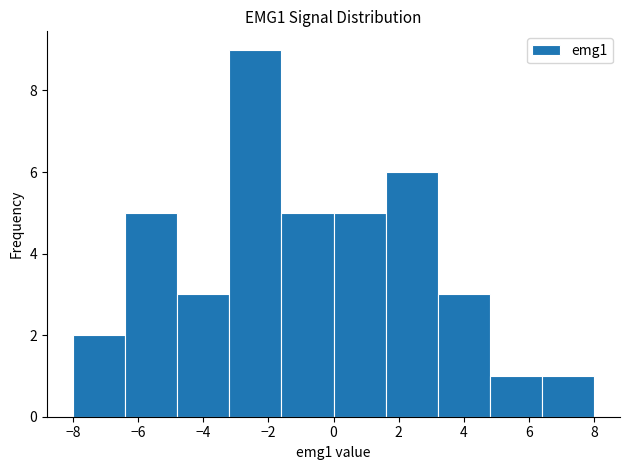

Reading left to right, transcribe this chart: for each bar, give the range it covers on the x-axis and its height. The values are not printed on the chart, so give them approximately, as read against the axis.

-8.0 to -6.4: 2
-6.4 to -4.8: 5
-4.8 to -3.2: 3
-3.2 to -1.6: 9
-1.6 to 0.0: 5
0.0 to 1.6: 5
1.6 to 3.2: 6
3.2 to 4.8: 3
4.8 to 6.4: 1
6.4 to 8.0: 1